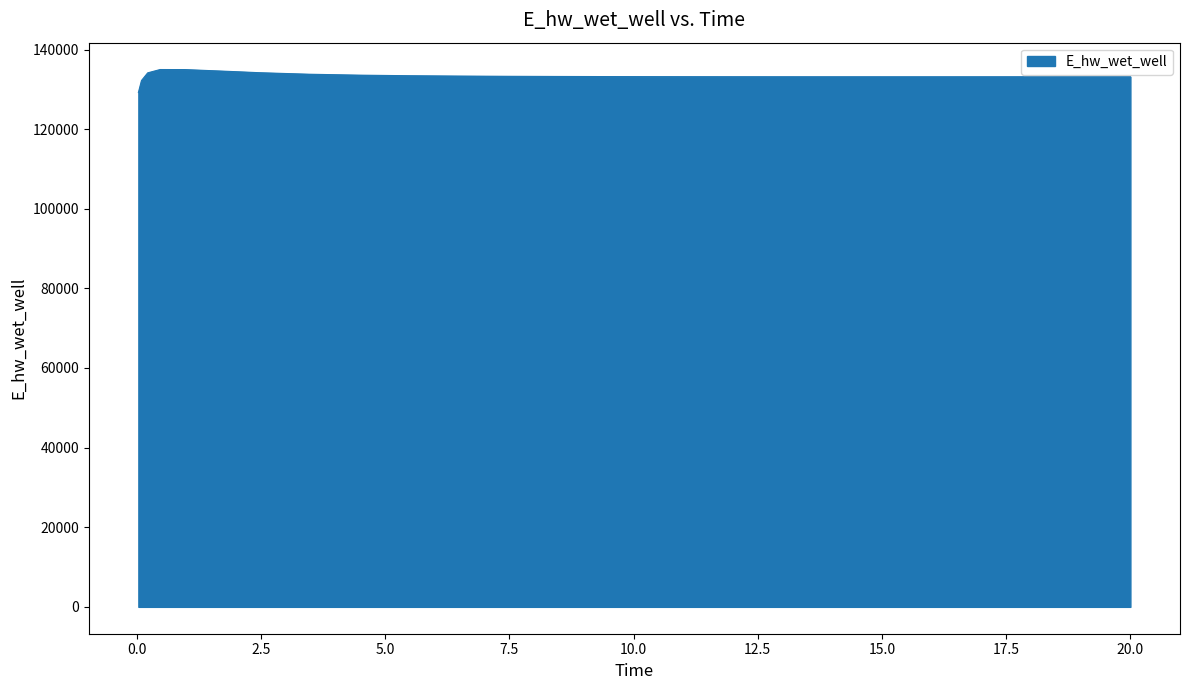

What is the smallest value displayed?

129197.9